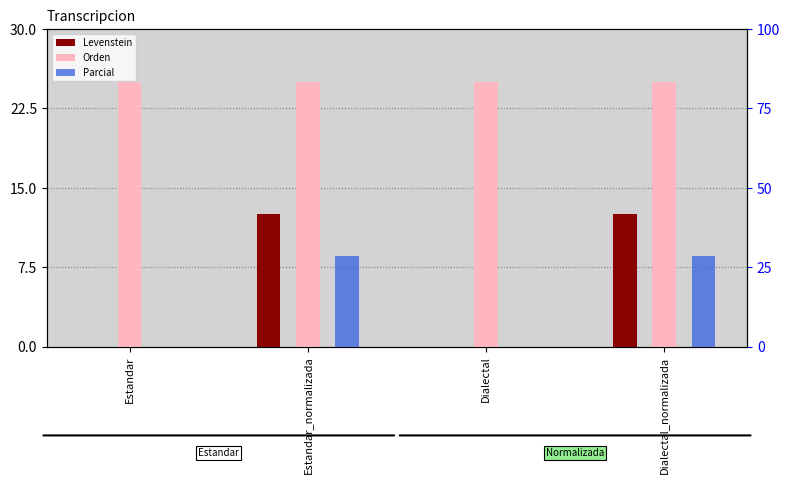

Which category has the highest value across all series?

Estandar_normalizada